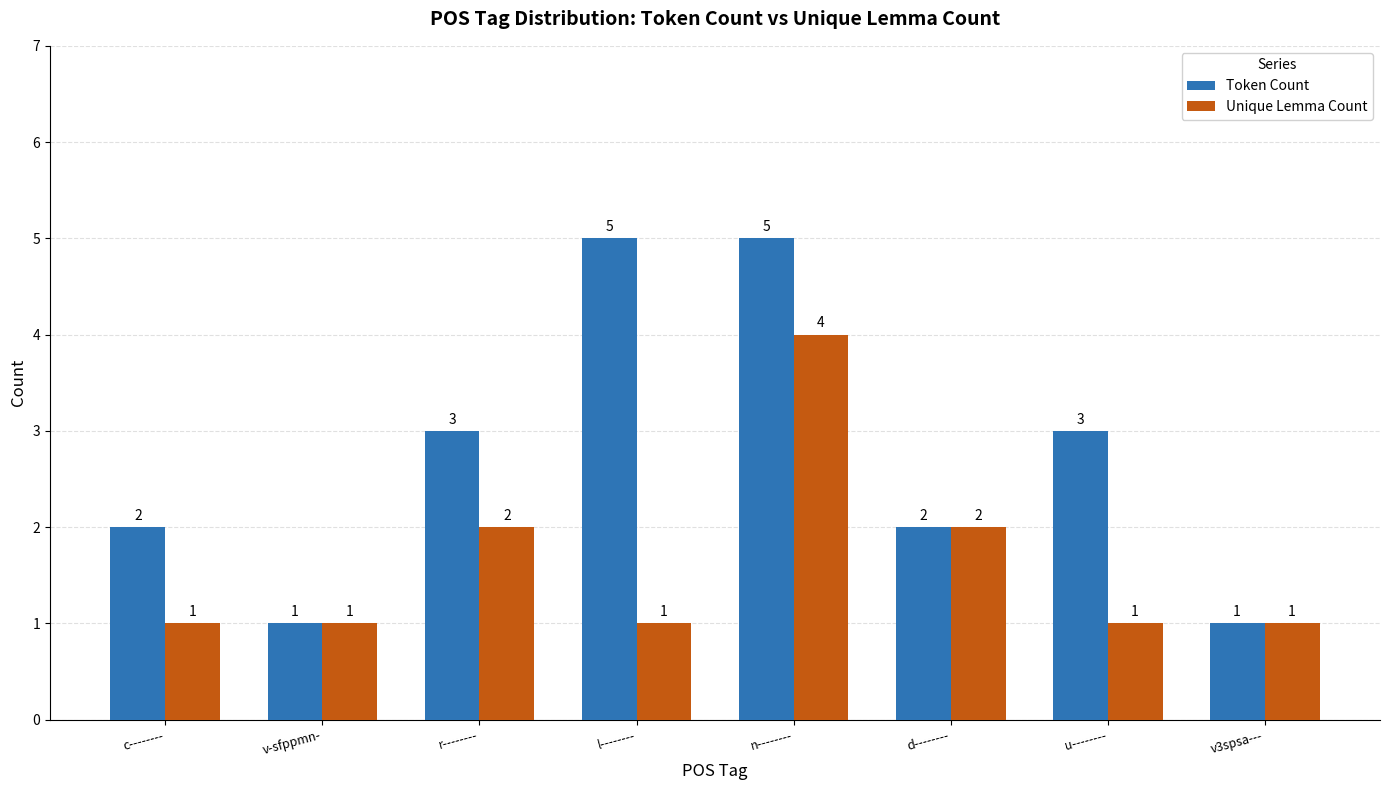

True or false: Token Count has a value of 3 at n--------.

False